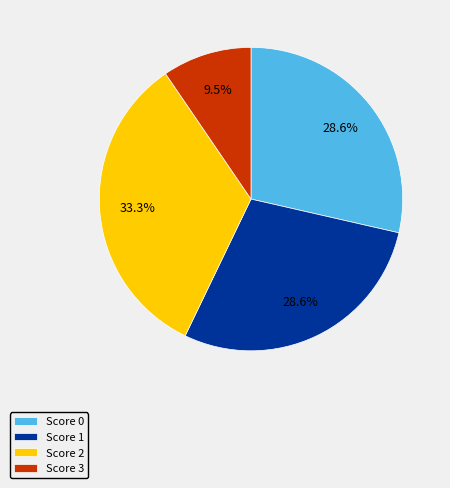

Is Score 1 the majority of the pie?

No